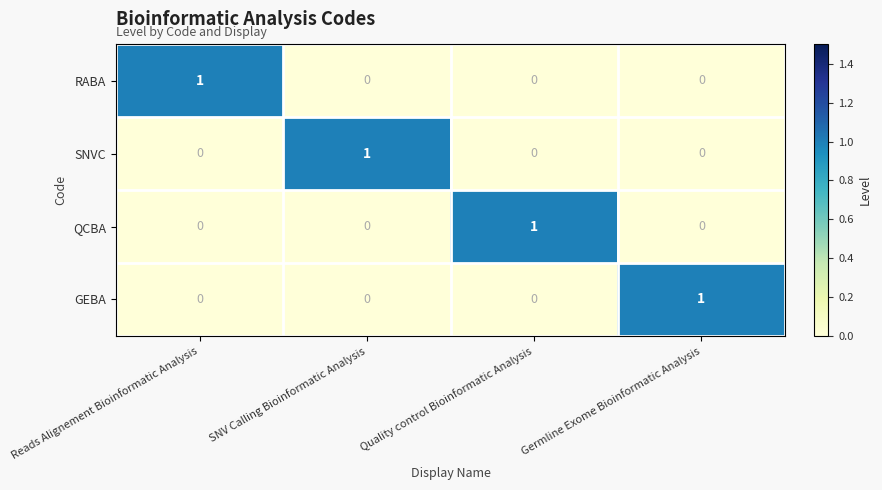

How many values in the RABA series exceed 0?

1